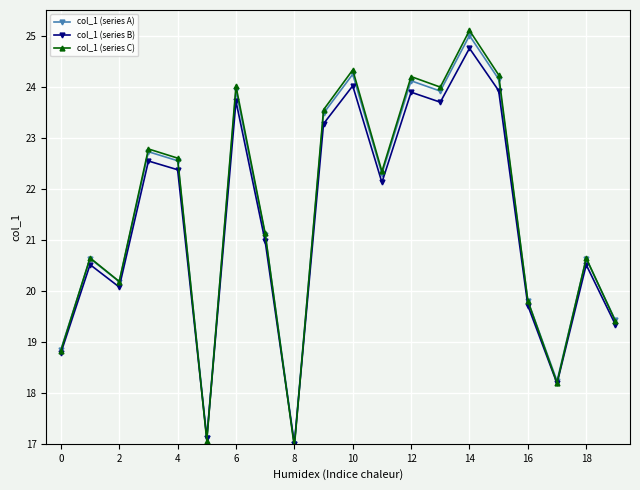

Which series has the widest spread of values?

col_1 (series C)